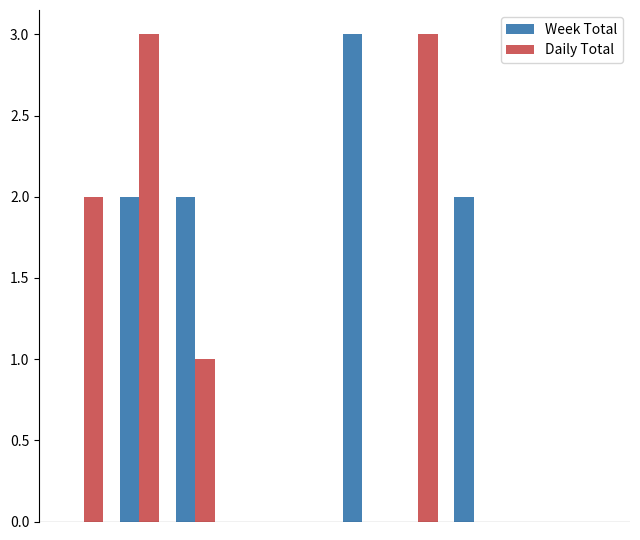

What is the maximum value for Week Total?

3